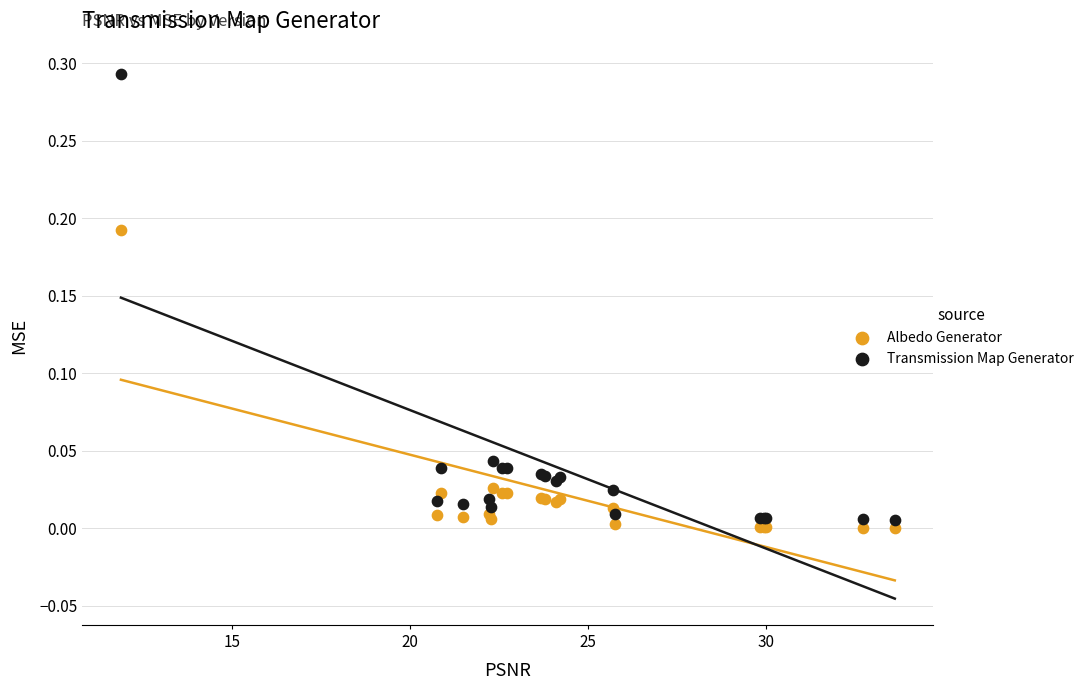

What are all the series names shown in the legend?

Albedo Generator, Transmission Map Generator